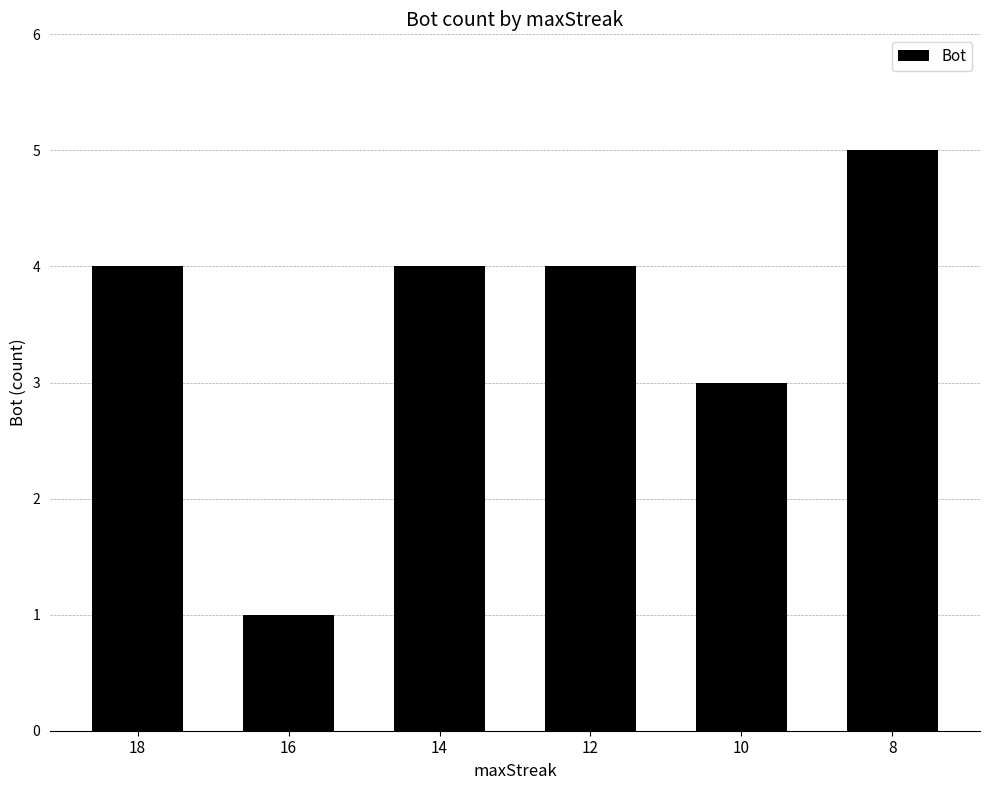

What is the value of the 4th bar from the left?

4